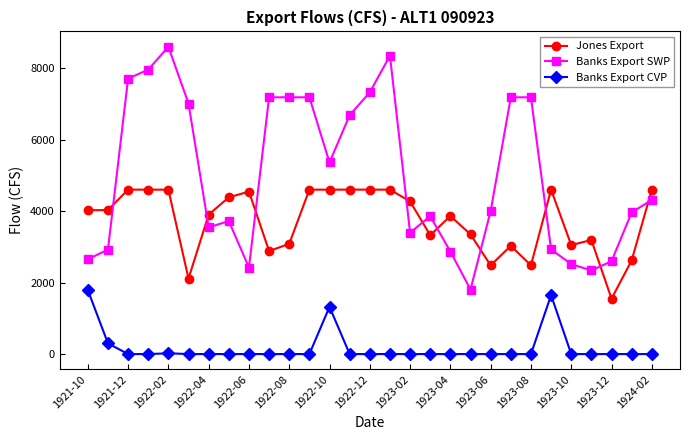

Which series has the widest spread of values?

Banks Export SWP